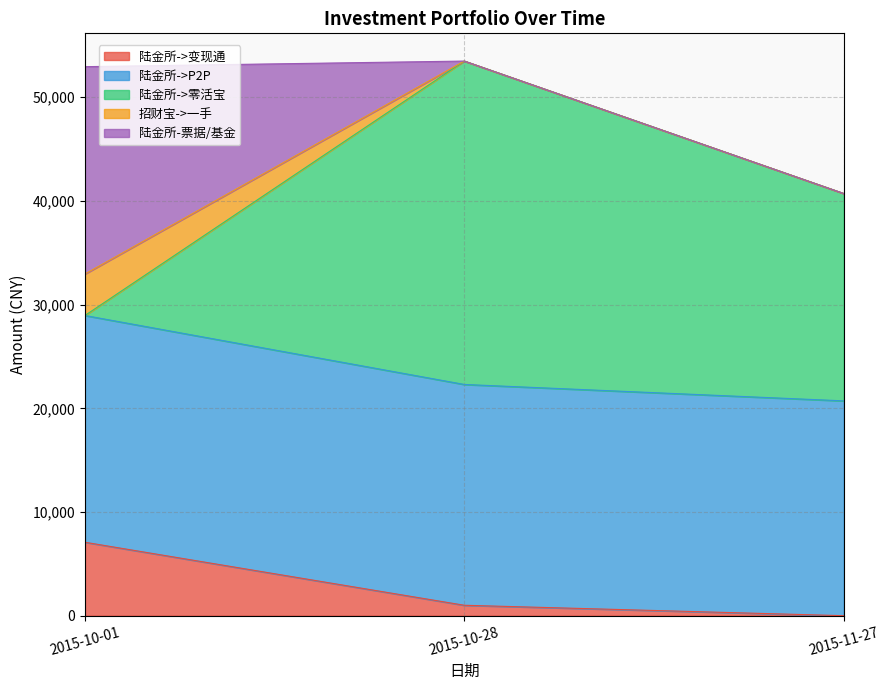

What is the maximum value for 陆金所->变现通?

7085.0